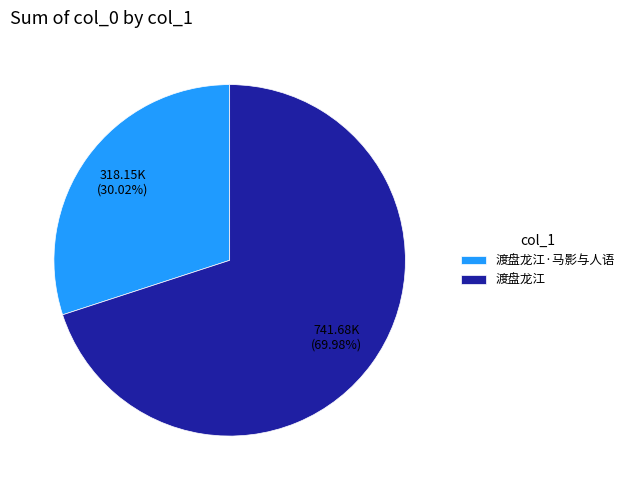

What is the total percentage of 渡盘龙江·马影与人语 and 渡盘龙江?

100.0%